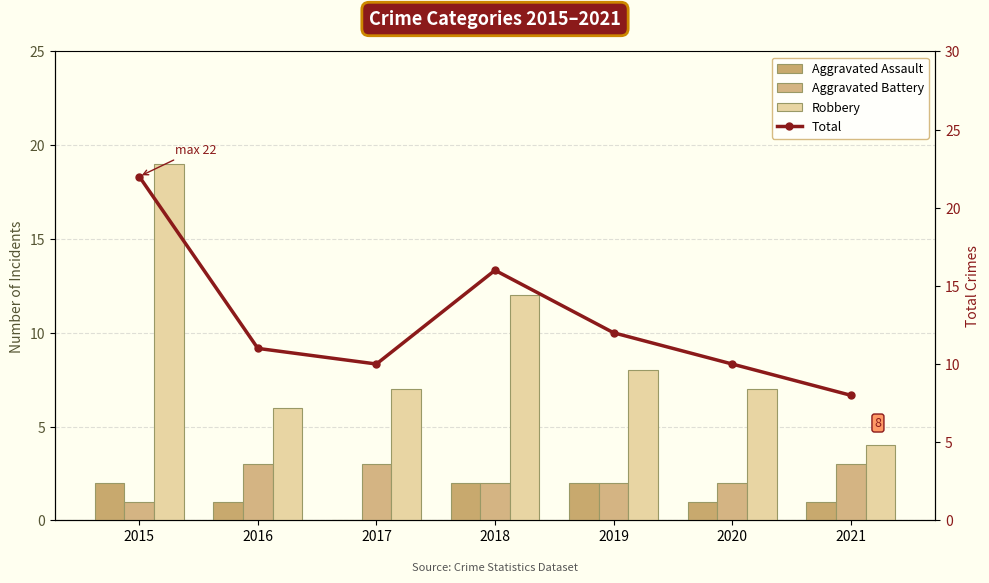

The Total series shows 22 at 2015. True or false?

True